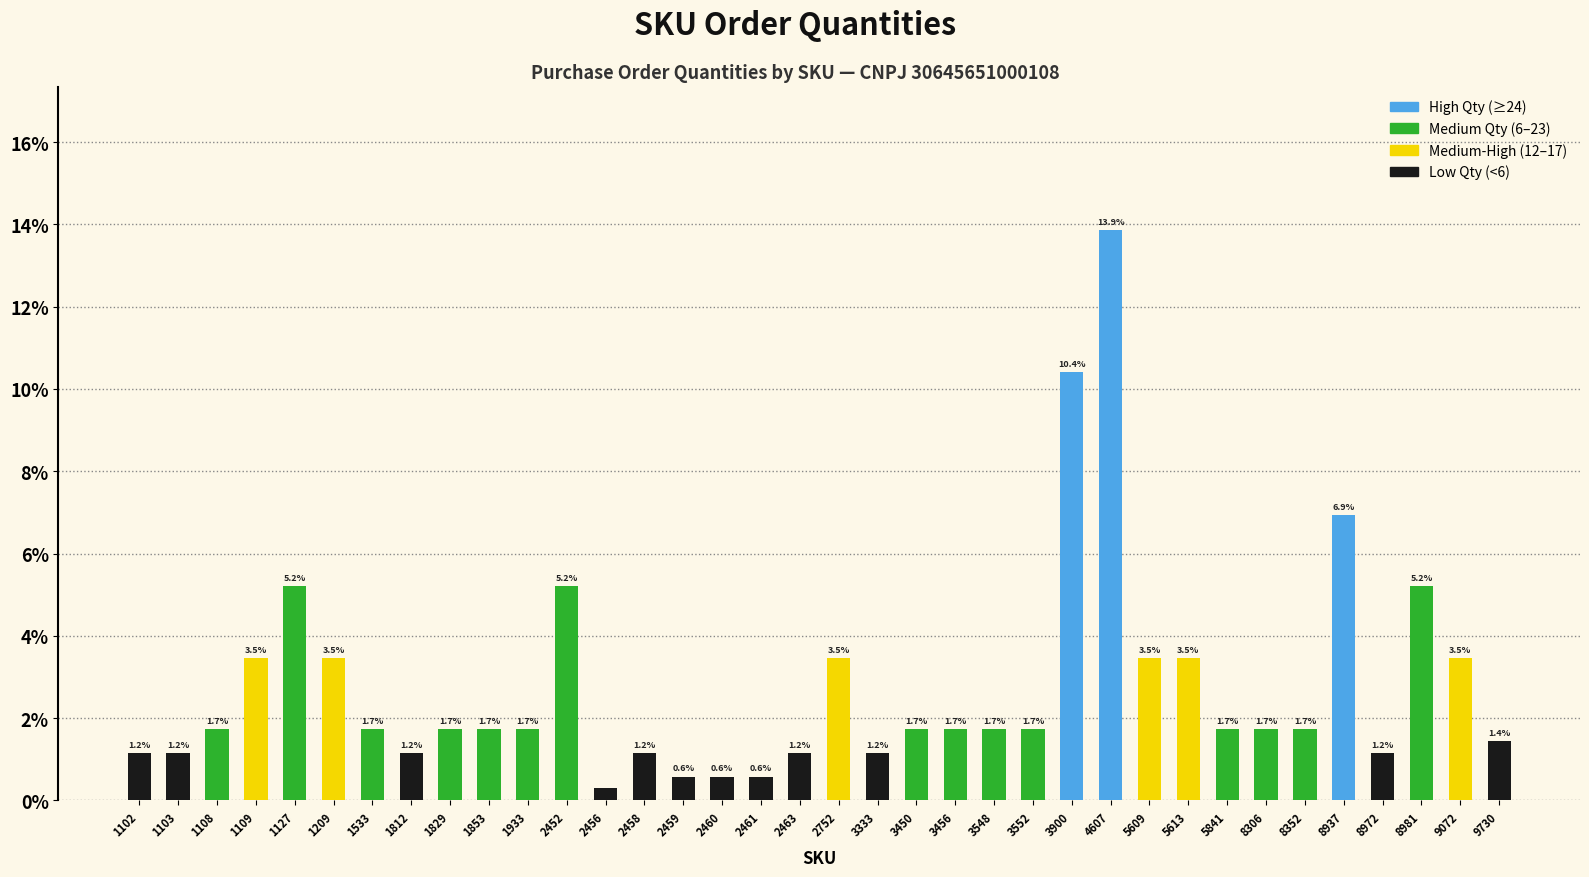

The chart shows a value of 2.0 at 8972. True or false?

False